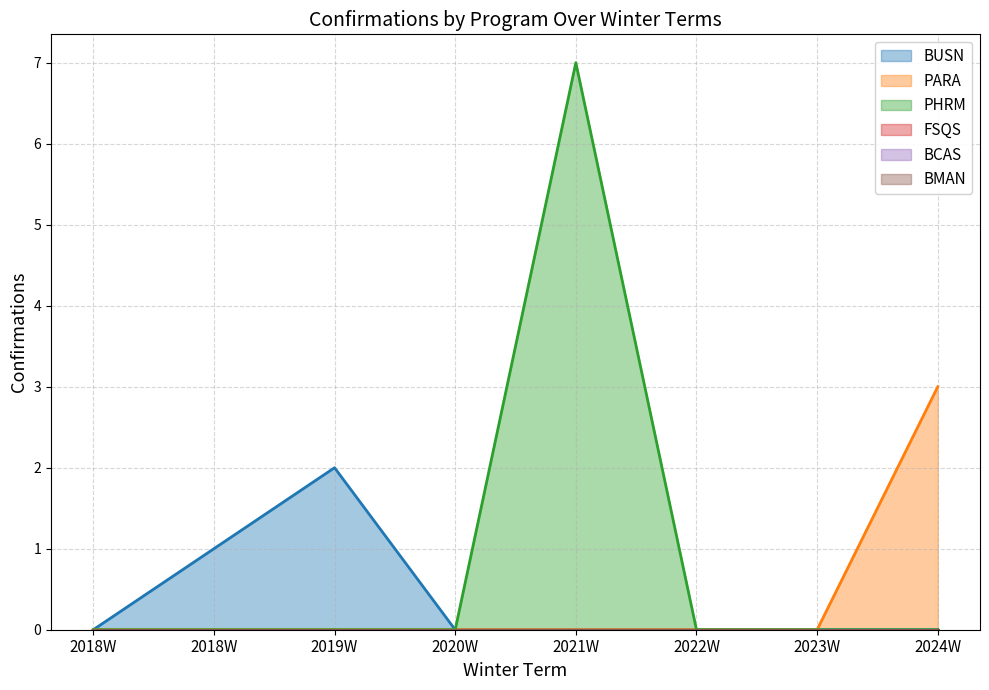

Does the chart have visible grid lines?

Yes